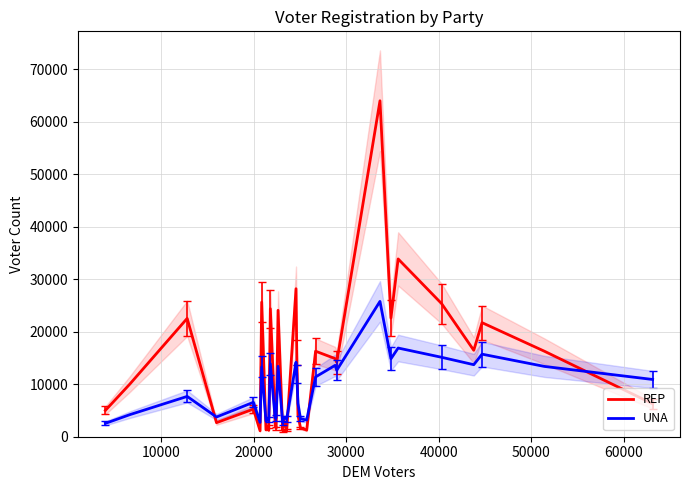

List the series in order of their overall mean, highest first.

REP, UNA